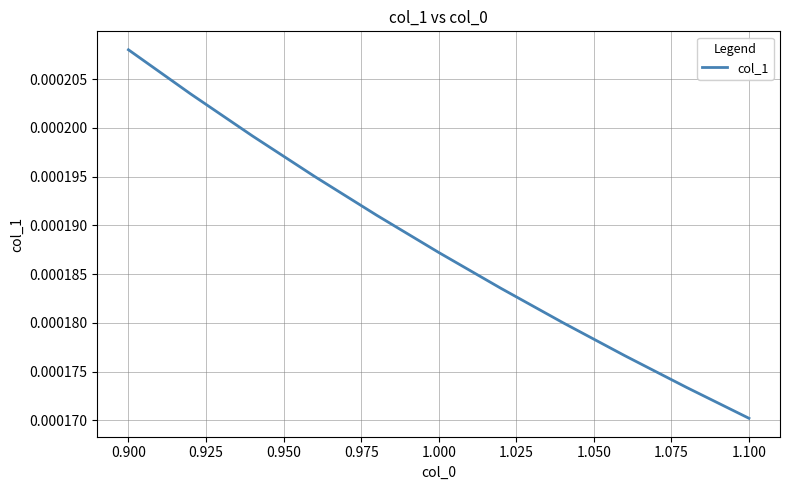

How many lines are shown in the chart?

1